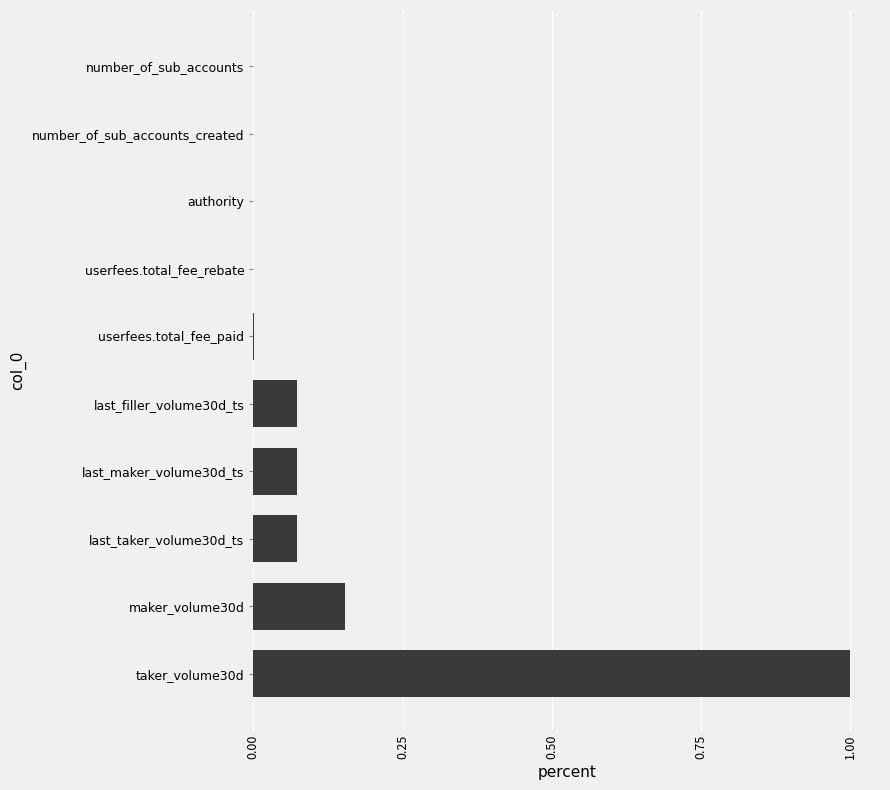

What is the sum of all values?

1.4